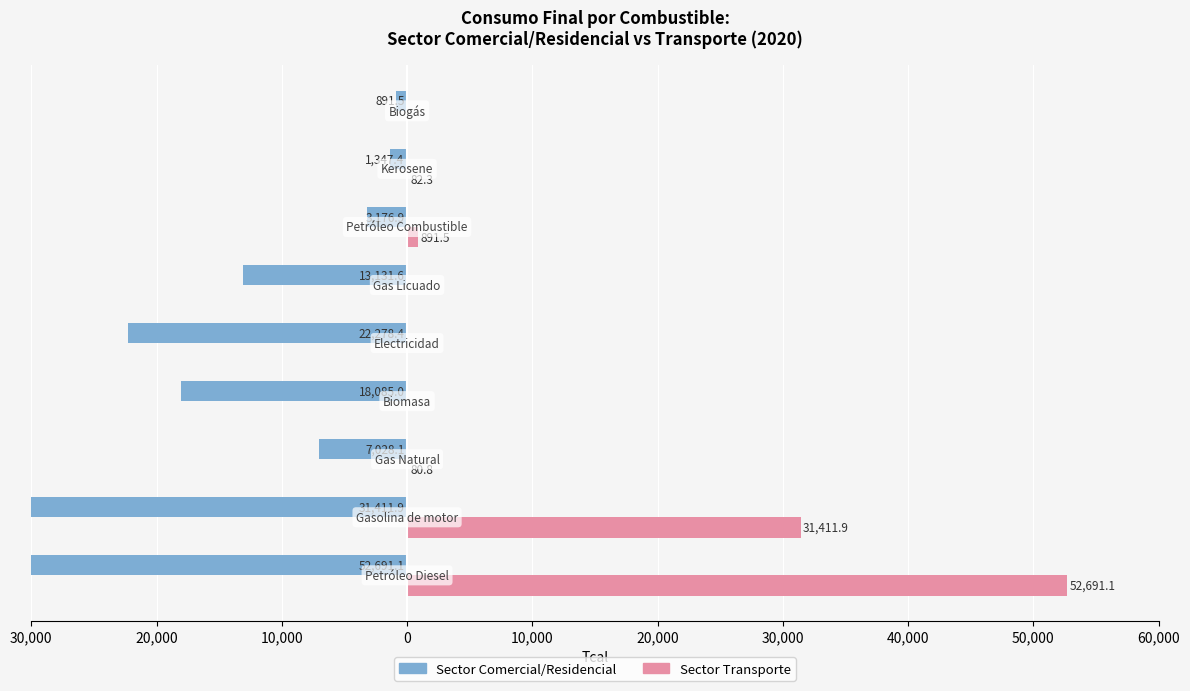

How many data points does each series have?

9